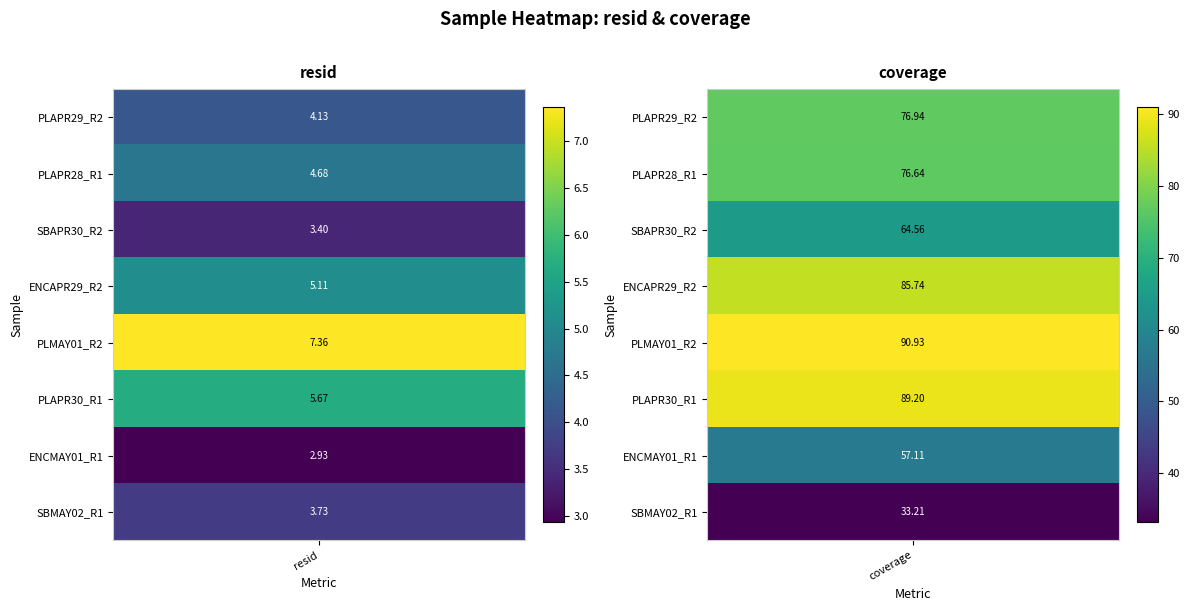

Reading left to right, extract all data points from this chart.

PLAPR29_R2: 4.1	76.9
PLAPR28_R1: 4.7	76.6
SBAPR30_R2: 3.4	64.6
ENCAPR29_R2: 5.1	85.7
PLMAY01_R2: 7.4	90.9
PLAPR30_R1: 5.7	89.2
ENCMAY01_R1: 2.9	57.1
SBMAY02_R1: 3.7	33.2